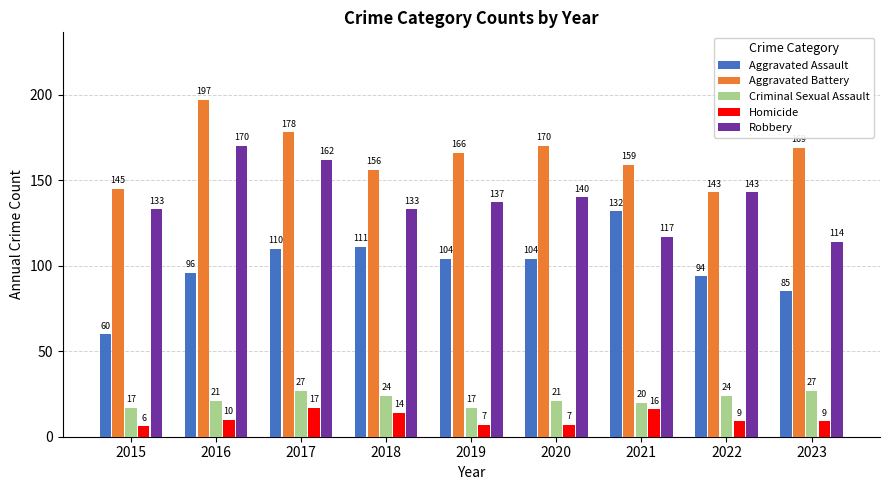

The value of Criminal Sexual Assault at 2023 is 16. True or false?

False